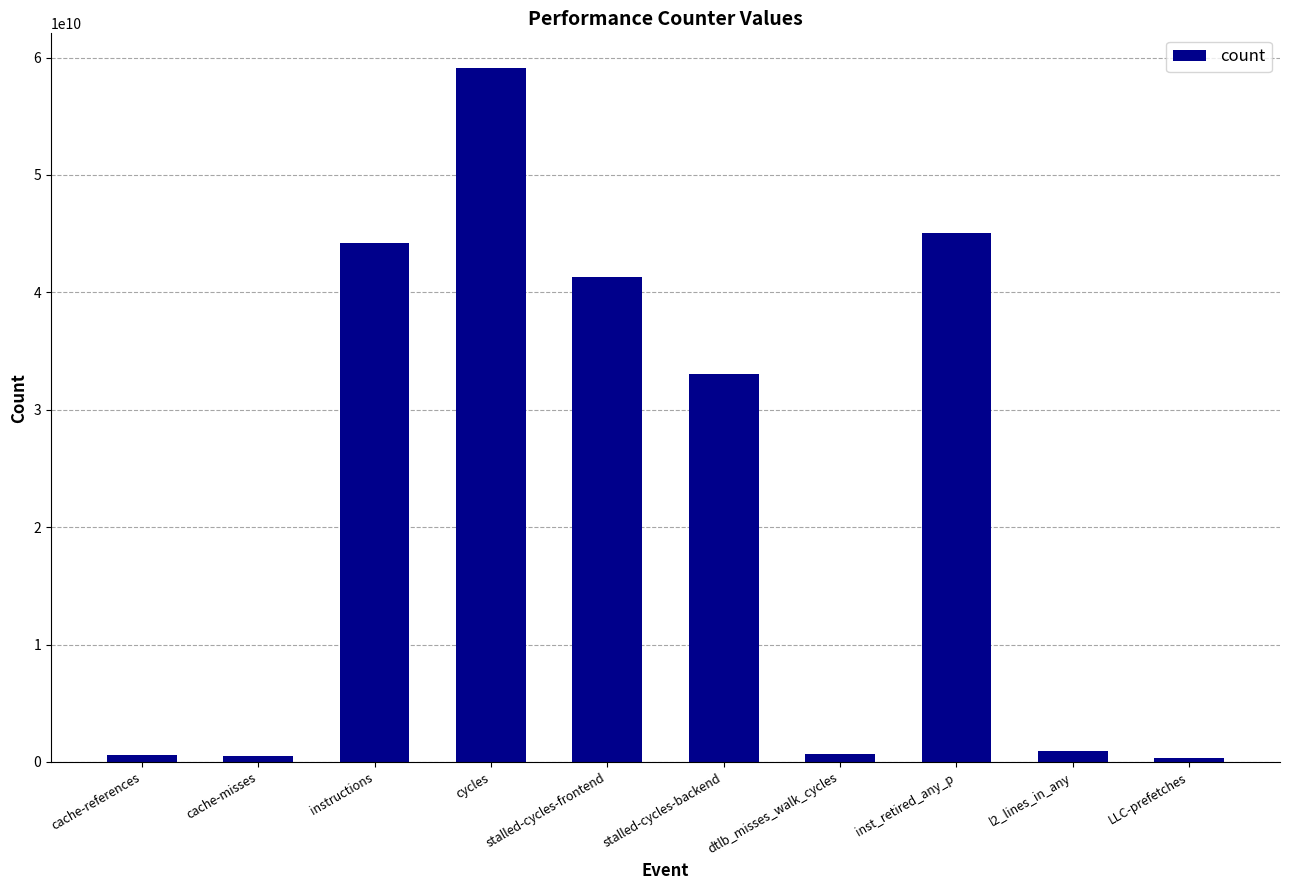

Between stalled-cycles-frontend and stalled-cycles-backend, which is larger?

stalled-cycles-frontend